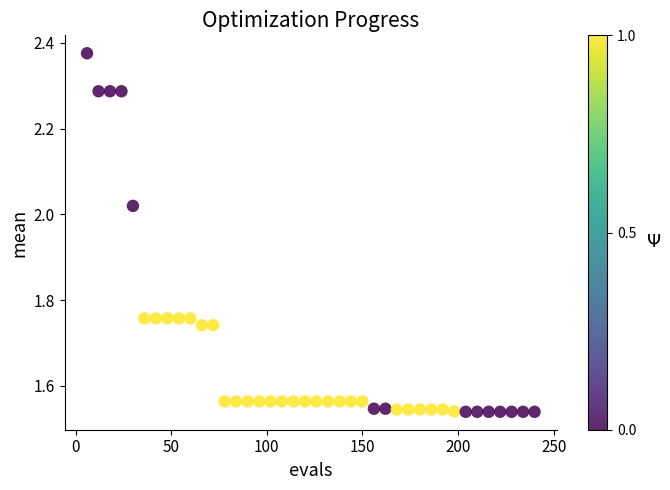

What is the range of Y values (max minus min)?

0.8